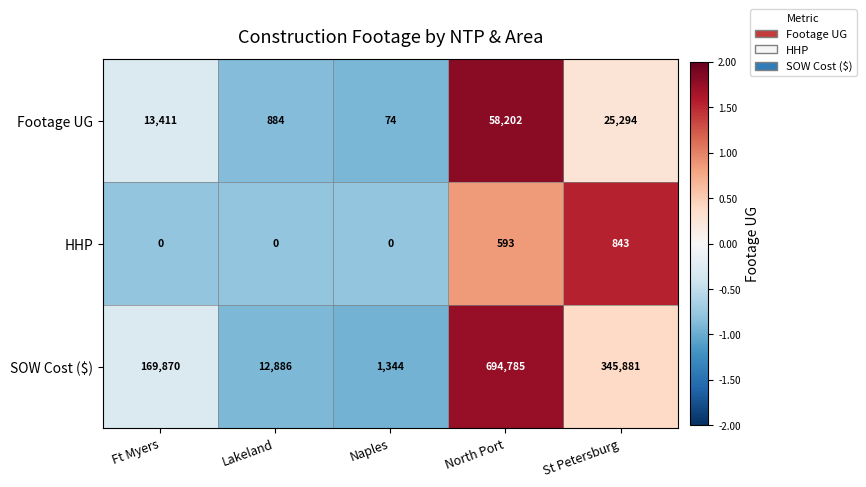

Rank the series by their maximum value, from lowest to highest.

HHP, Footage UG, SOW Cost ($)